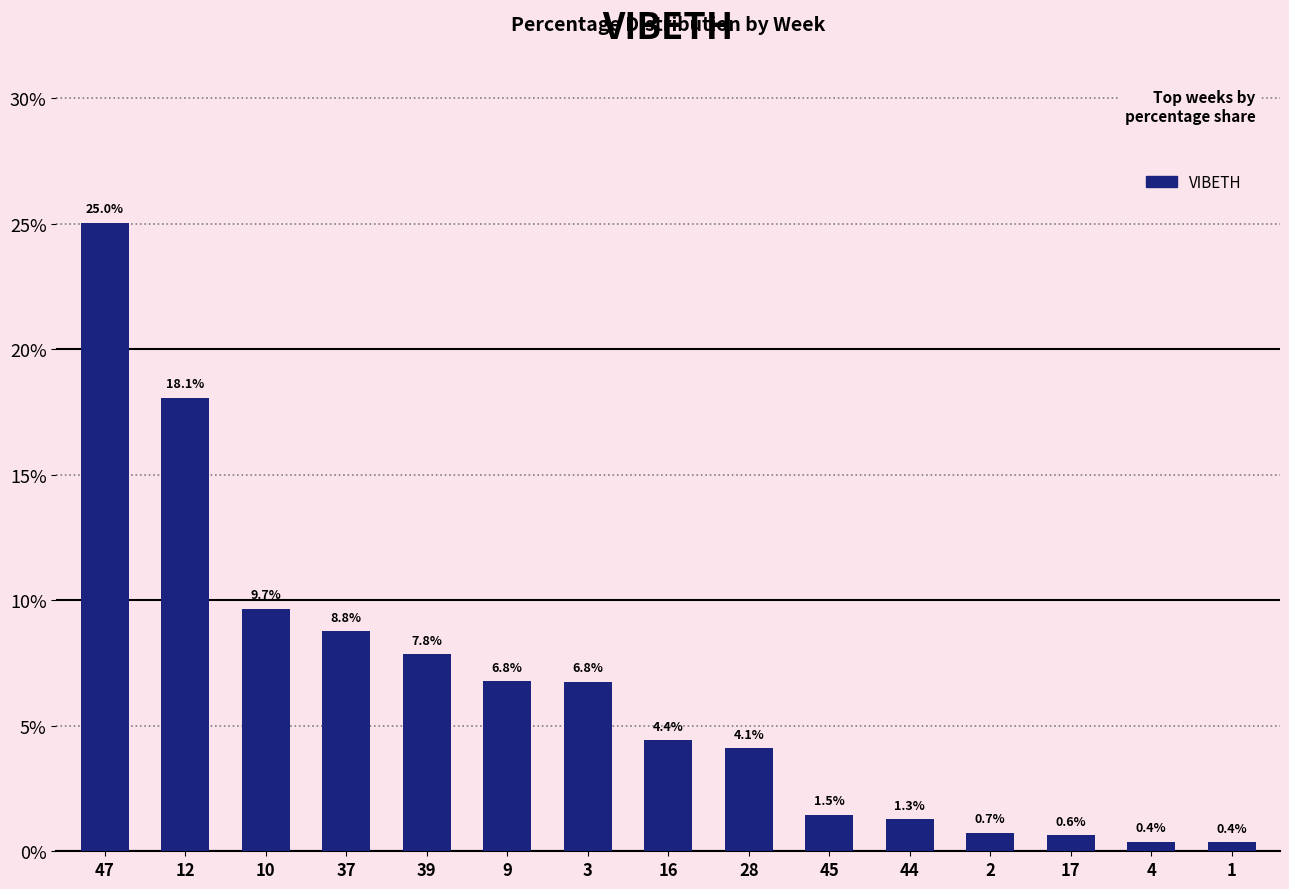

What is the difference between the second highest and minimum values?

17.7